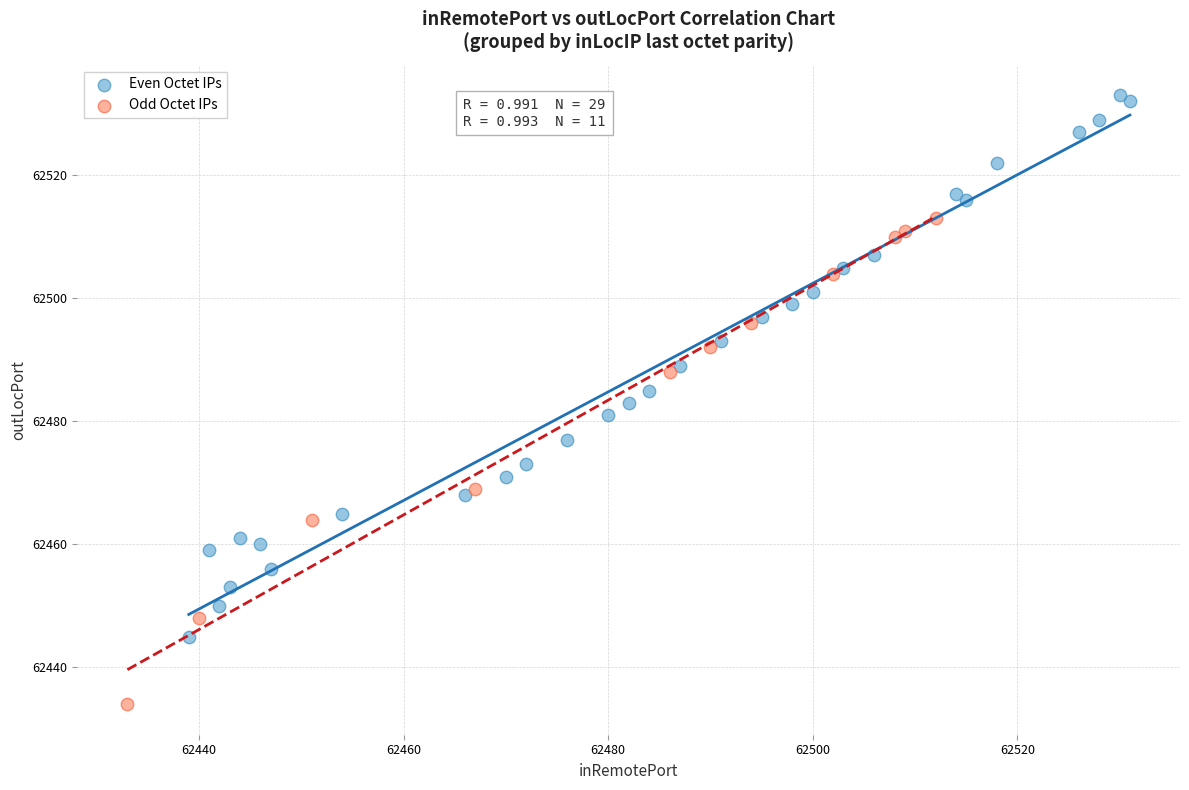

Which series has the widest spread of Y values?

Even Octet IPs